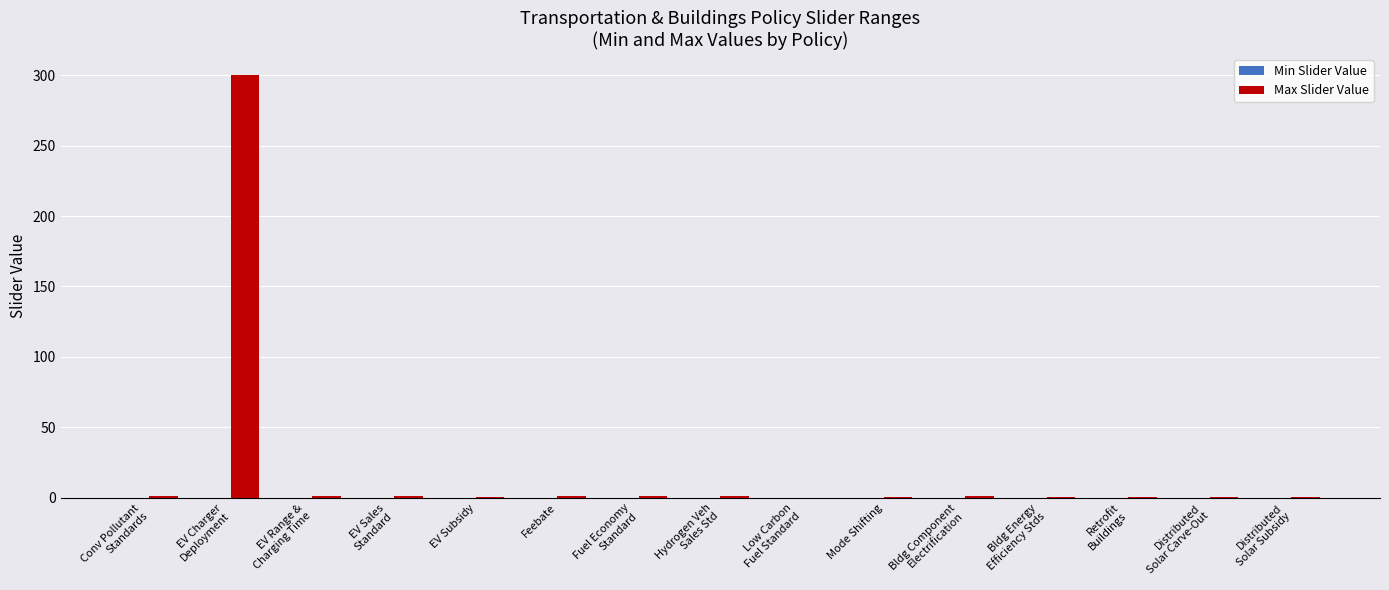

What is the greatest value displayed?

300.0